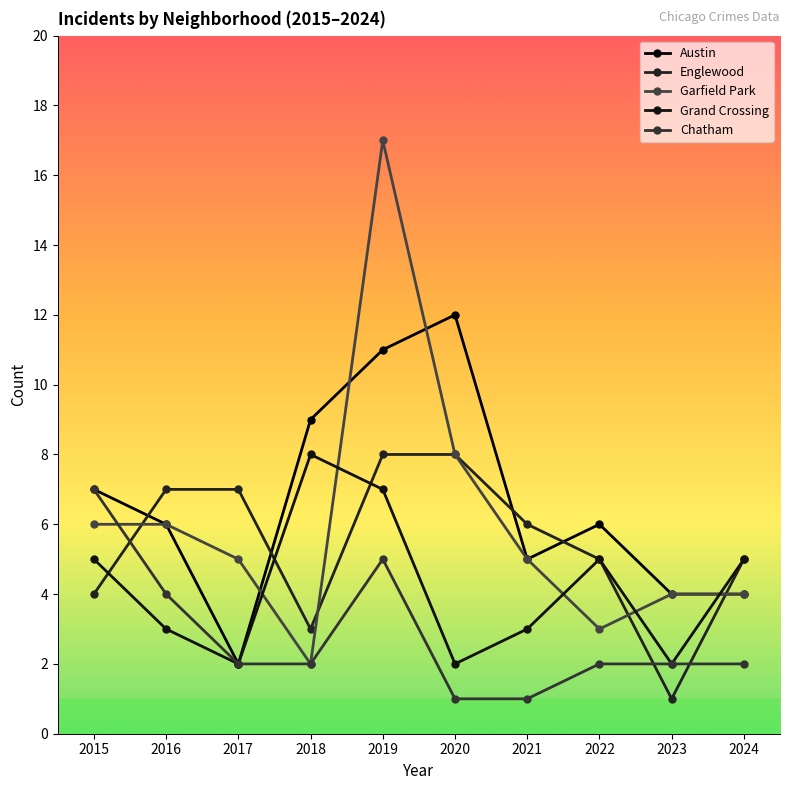

Where does the Grand Crossing series first go above 5?

2018